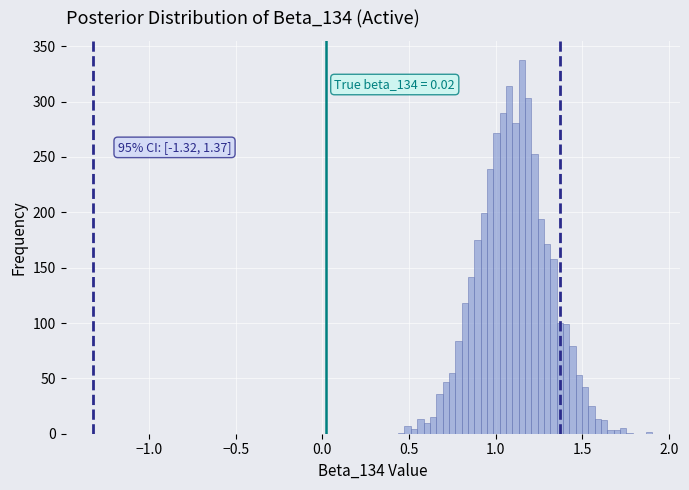

Read against the x-axis, roughly where is the centre of the tallest bar?

1.15